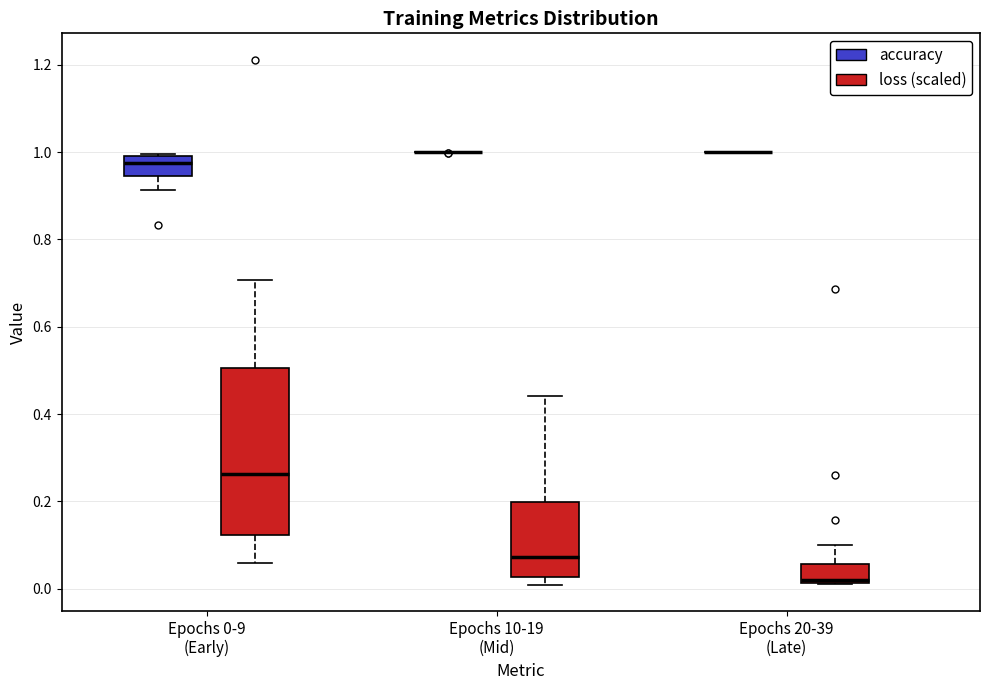

Where is the lower edge of the box for Epochs 0-9 (Early) (loss (scaled)) on the y-axis? The values are not printed on the chart, so give them approximately, as read against the axis.

0.12